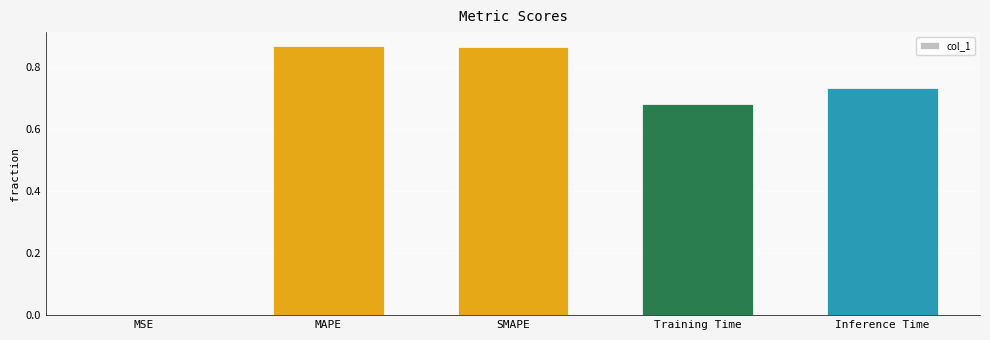

Are the bars horizontal?

No